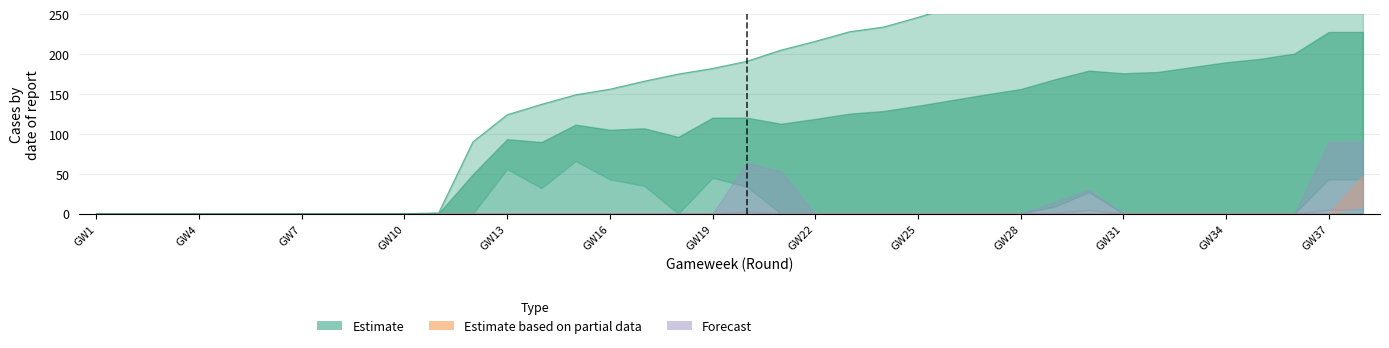

How many positive values does the Partial_upper series have?

1